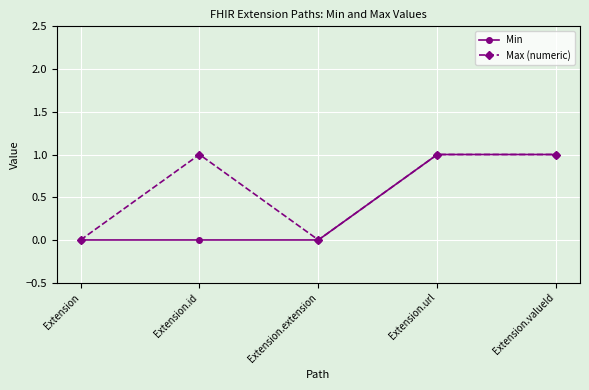

Reading left to right, list all the values displayed in this chart.

Min: Extension=0	Extension.id=0	Extension.extension=0	Extension.url=1	Extension.valueId=1
Max (numeric): Extension=0	Extension.id=1	Extension.extension=0	Extension.url=1	Extension.valueId=1